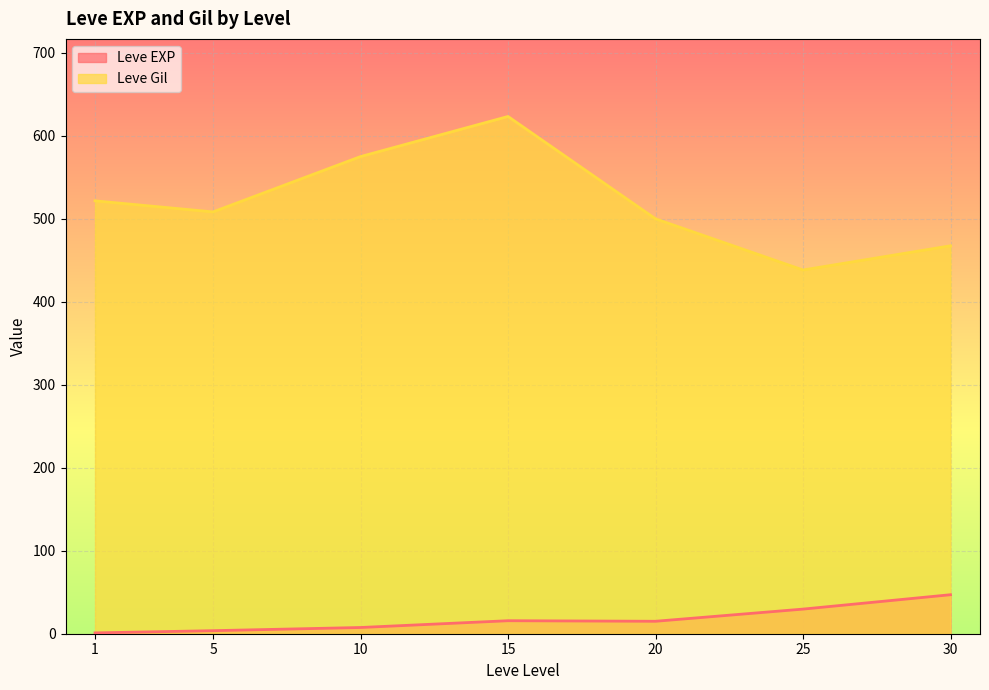

At which category is the sum across all series the highest?

15